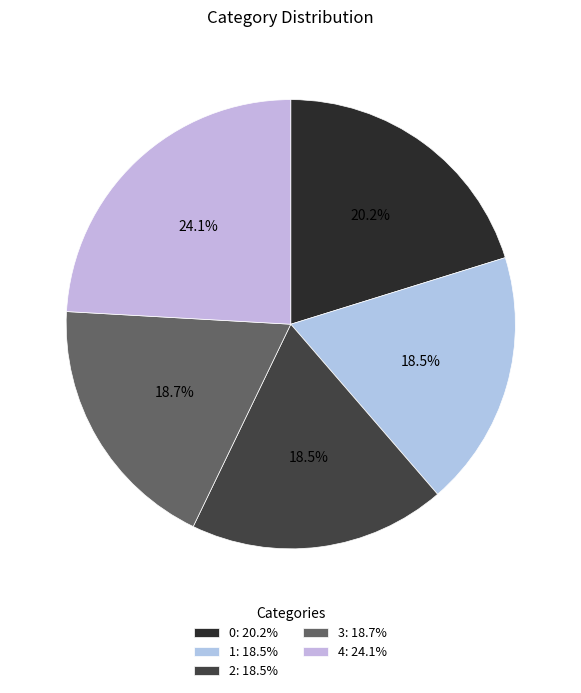

Rank the categories by value from lowest to highest.

1, 2, 3, 0, 4